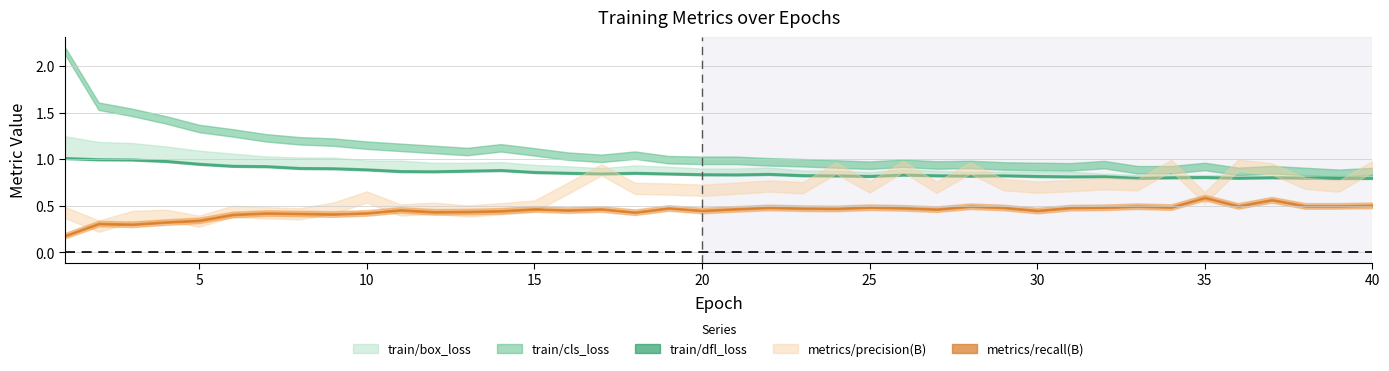

What is the lowest value of the metrics/precision(B) series?

0.3